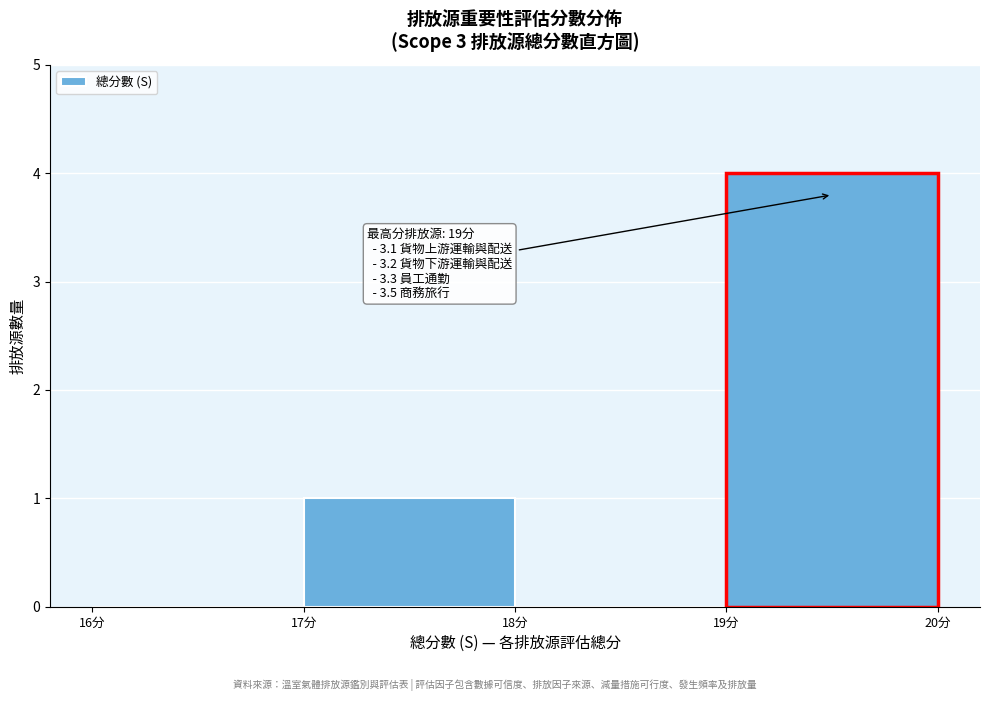

Which range on the x-axis has the tallest bar?

19 to 20